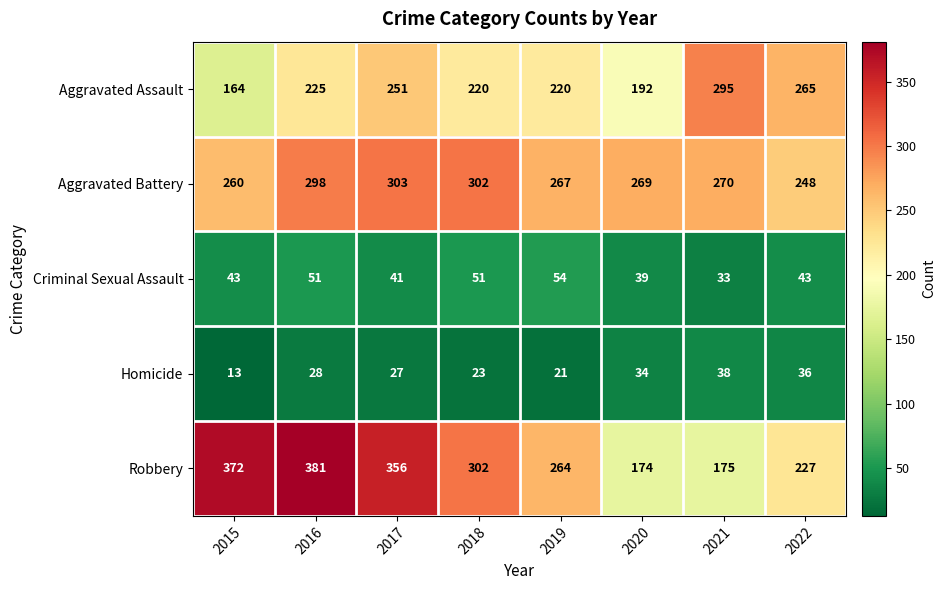

Which series changed the most between 2015 and 2016?

Aggravated Assault